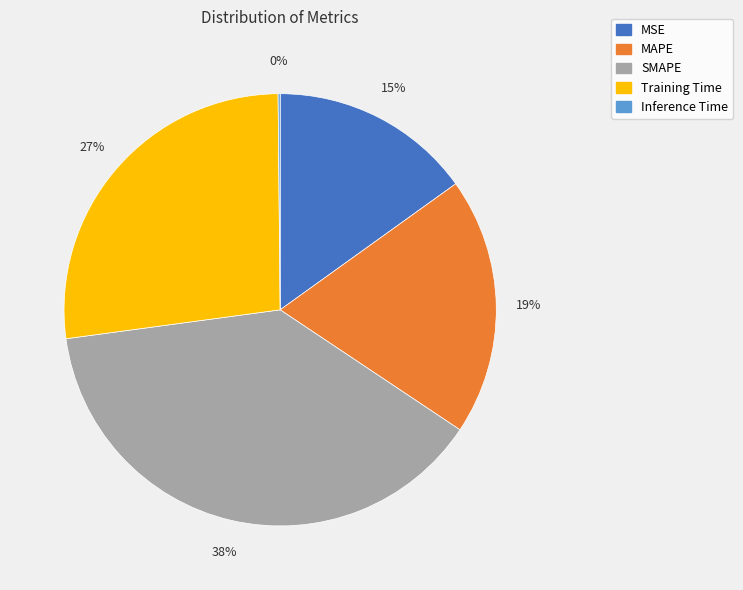

To the nearest percent, what portion does Training Time represent?

27%